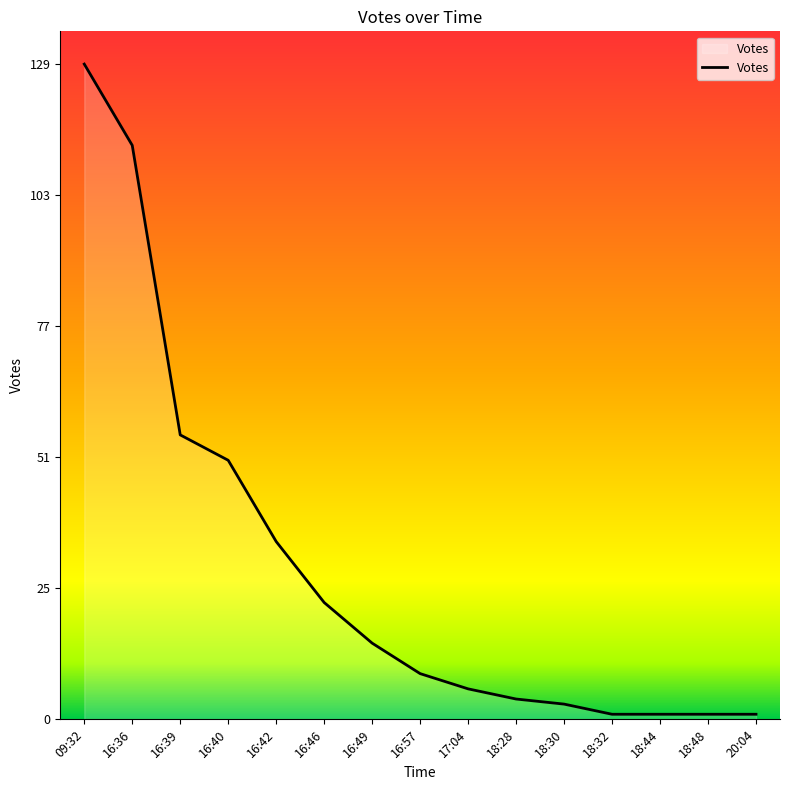

How many lines are shown in the chart?

1